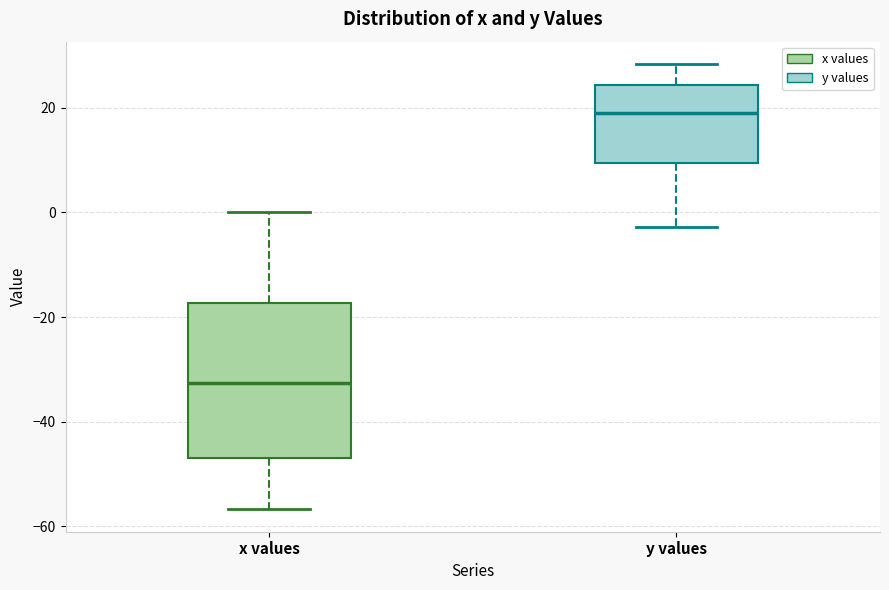

Where does the lower whisker of the box for y values end on the y-axis? The values are not printed on the chart, so give them approximately, as read against the axis.

-2